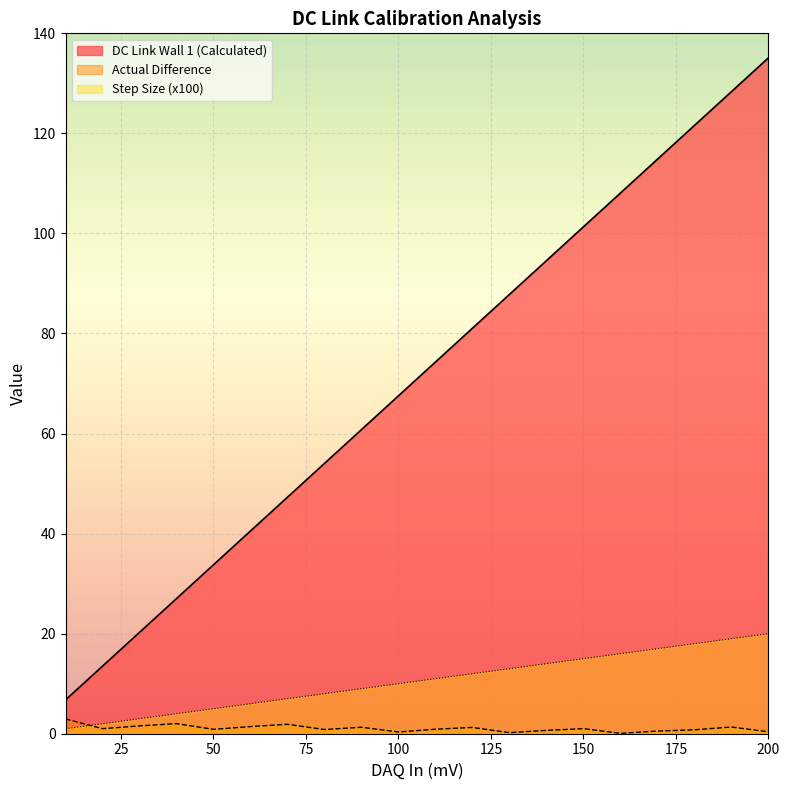

Is it true that Step Size (x100) equals 6.1 at 200?

False